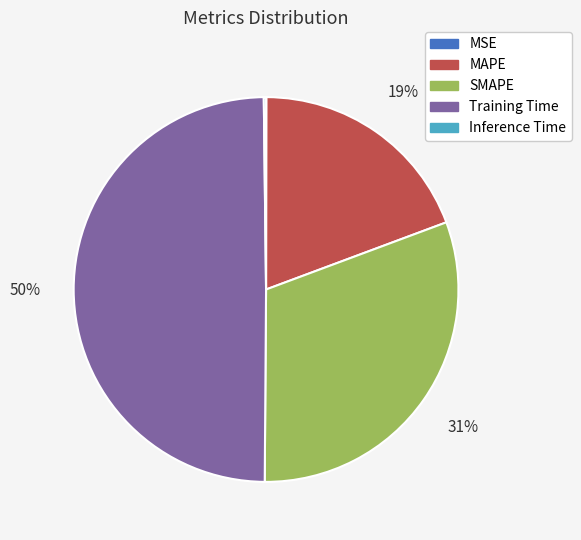

Which slice is the largest?

Training Time